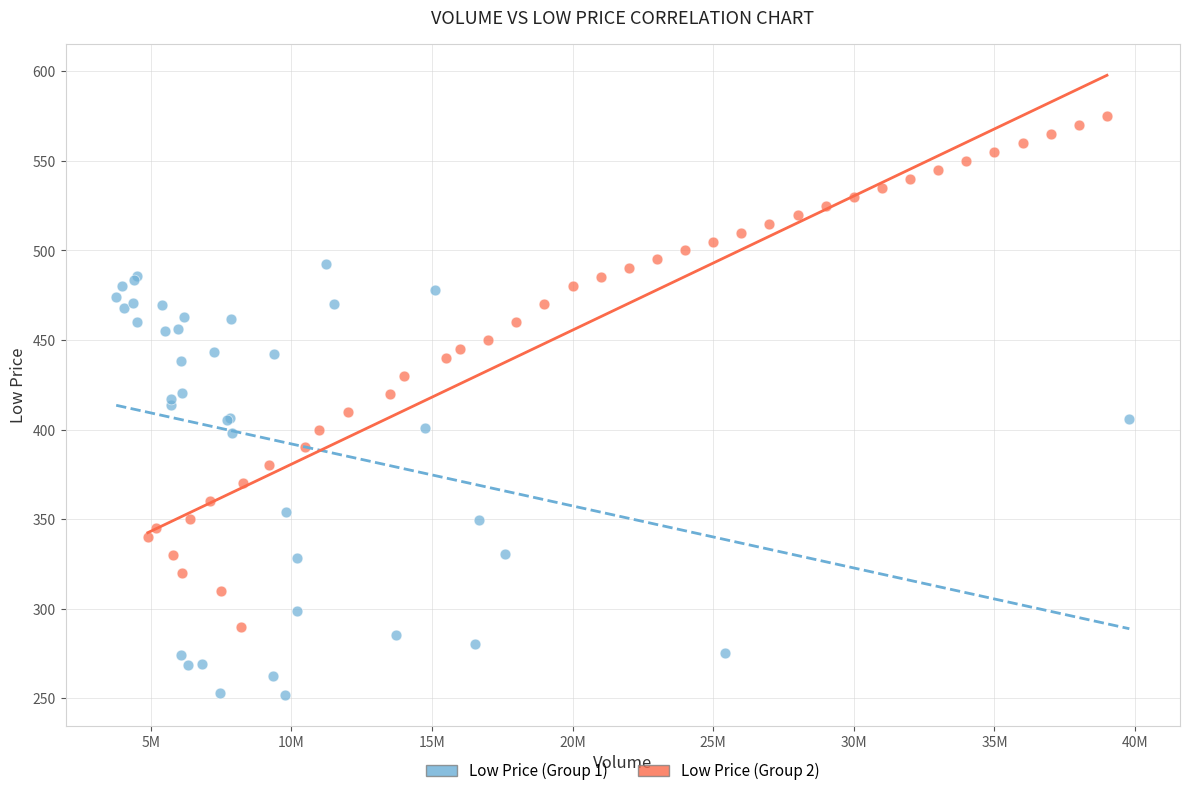

Which series contains the lowest Y value?

Low Price (Group 1)